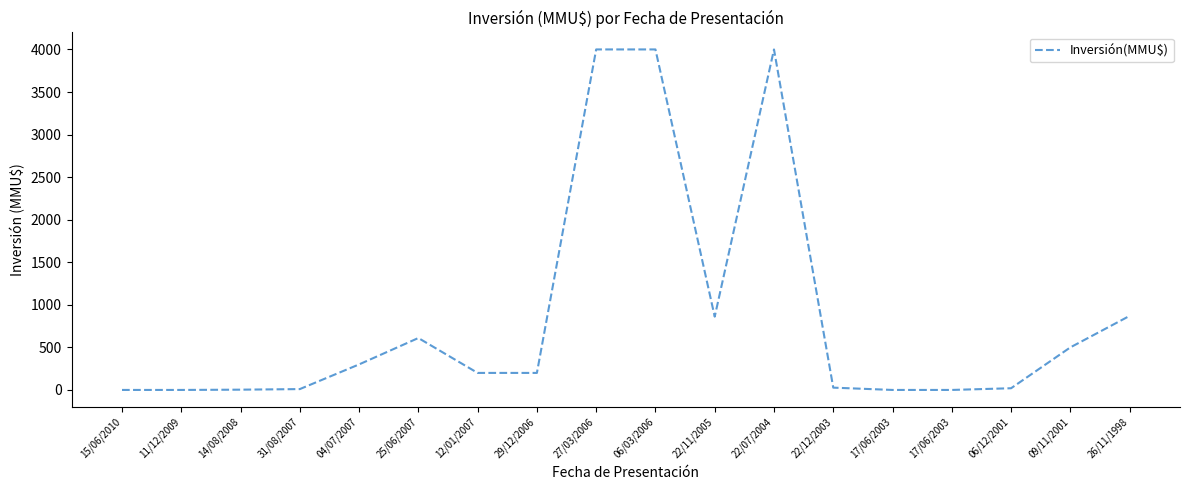

At which category does the data reach its first local valley?

22/11/2005